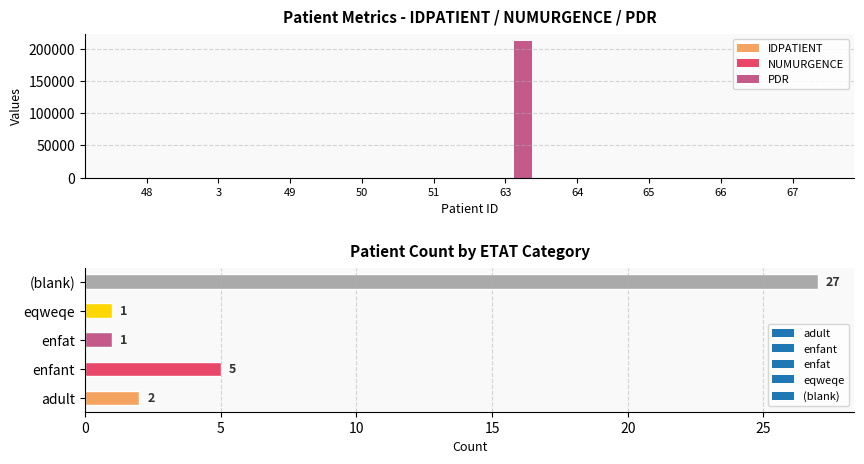

Which series has the largest range (max minus min)?

PDR